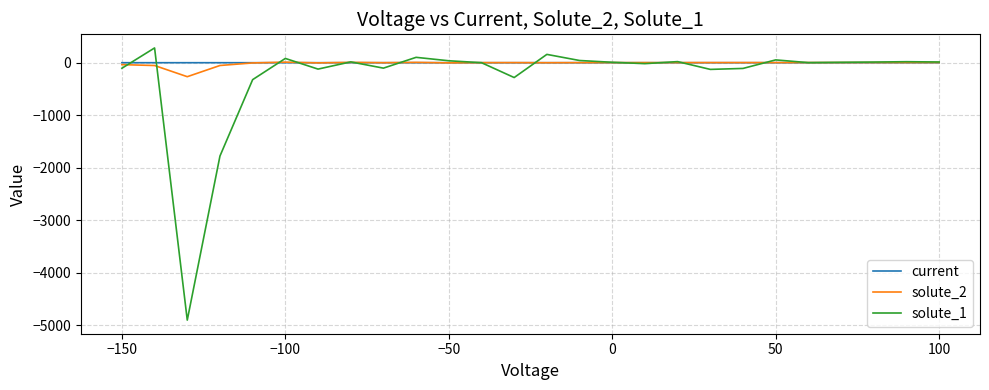

What is the minimum value for solute_1?

-4897.7